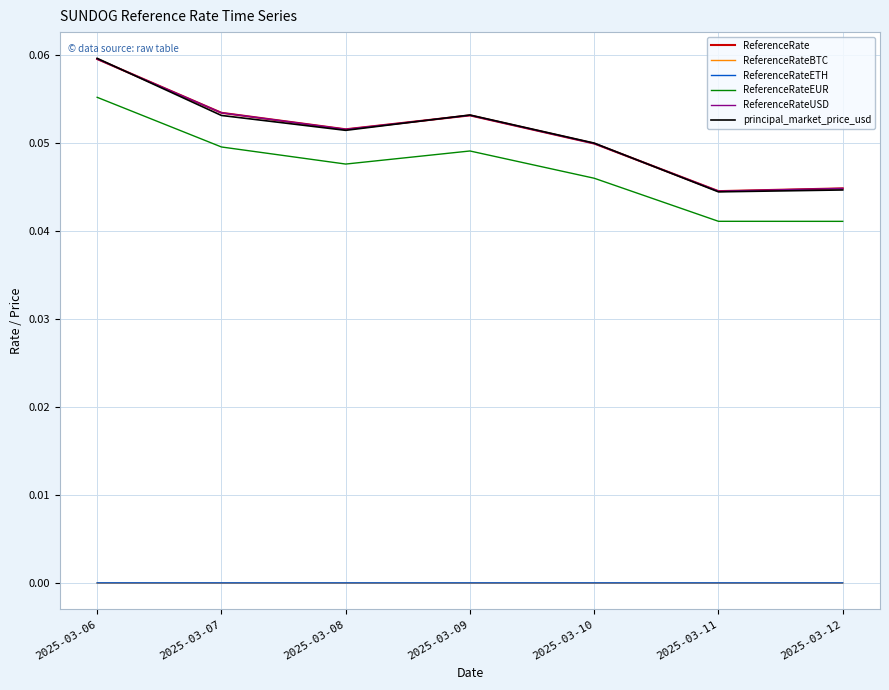

What is the total value across all series at 2025-03-07?

0.2